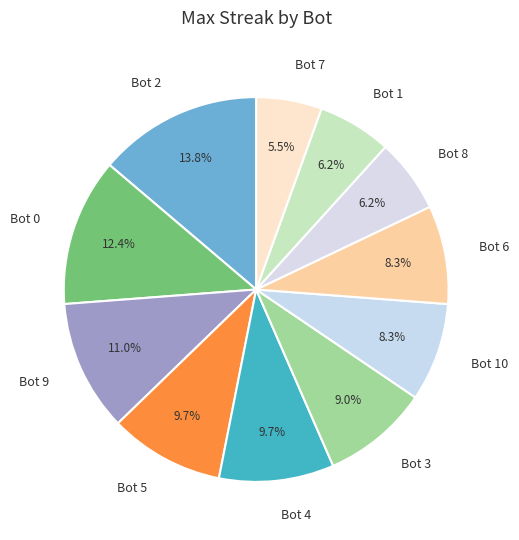

To the nearest percent, what is the average slice percentage?

9%